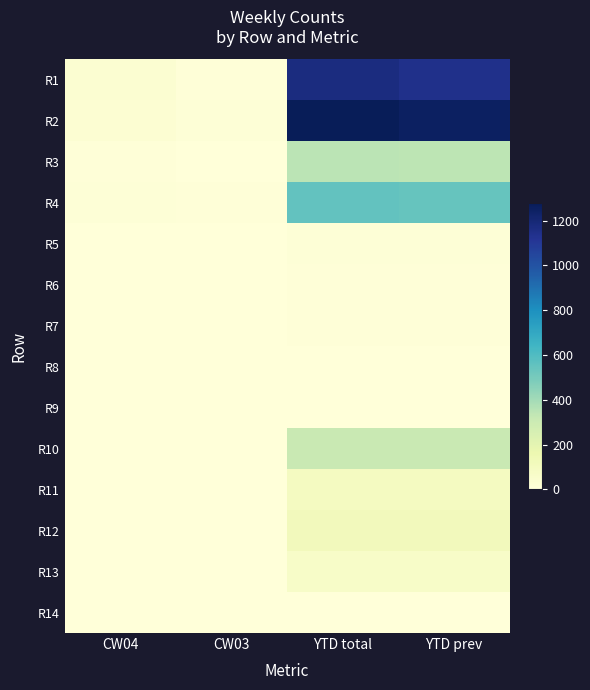

At which category is the sum across all series the highest?

YTD total